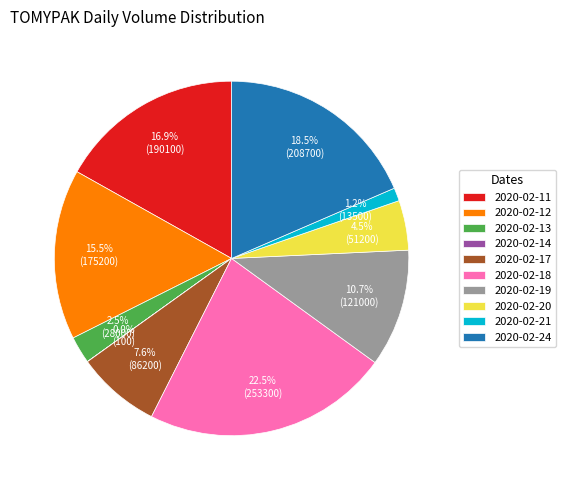

Which slice is the largest?

2020-02-18